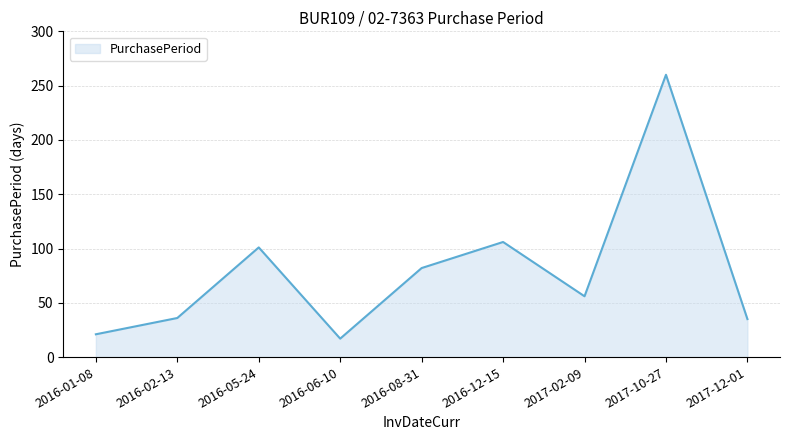

What is the smallest value displayed?

17